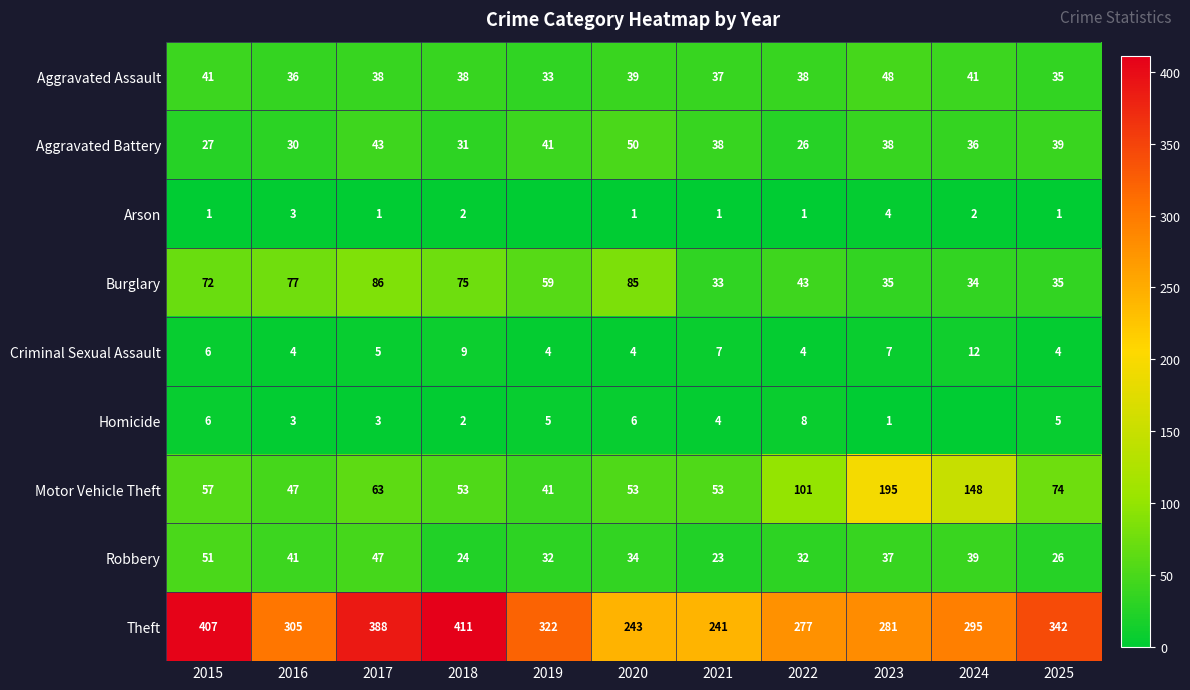

Between 2017 and 2025, which series saw the biggest shift?

Burglary